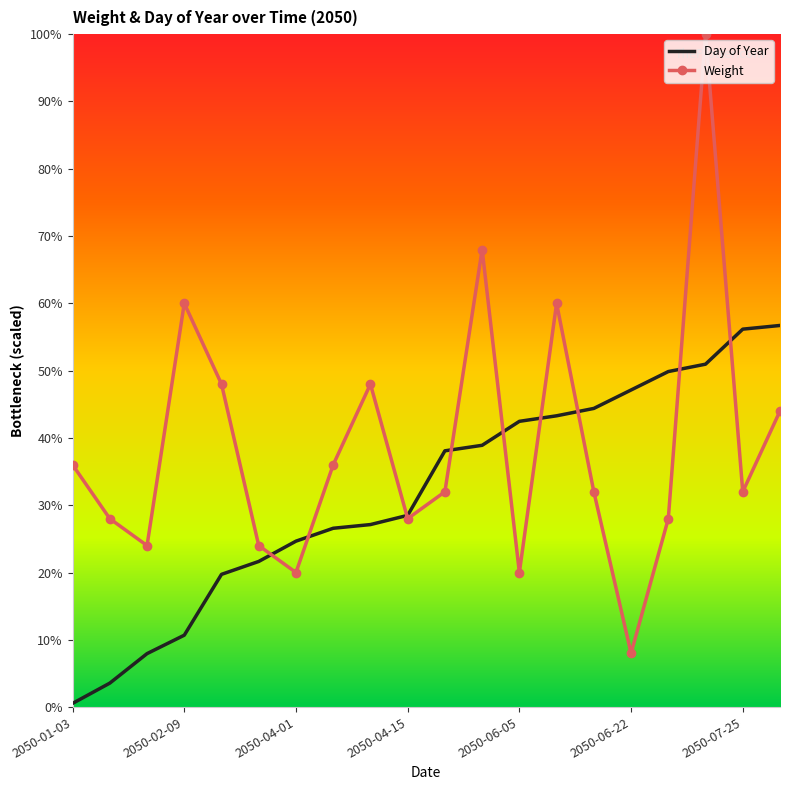

True or false: Weight and Day of Year cross at least once.

True